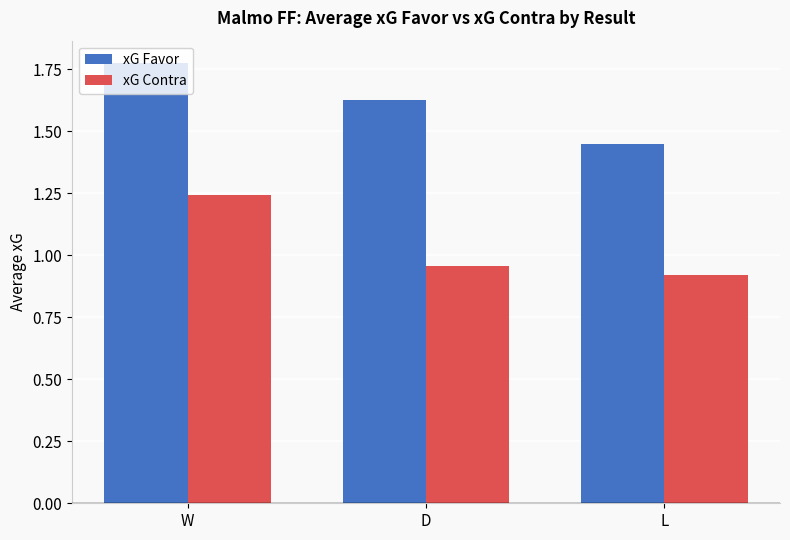

Count the number of data series in this chart.

2